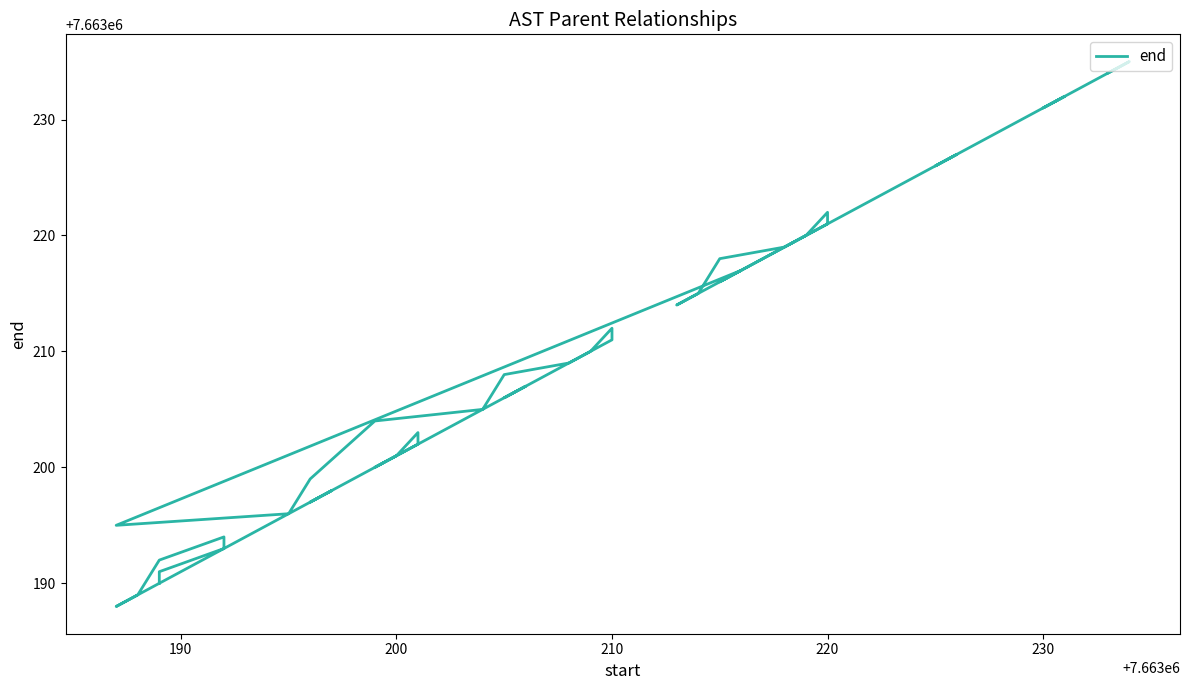

Where is the data nearest to the value 7663211?

210